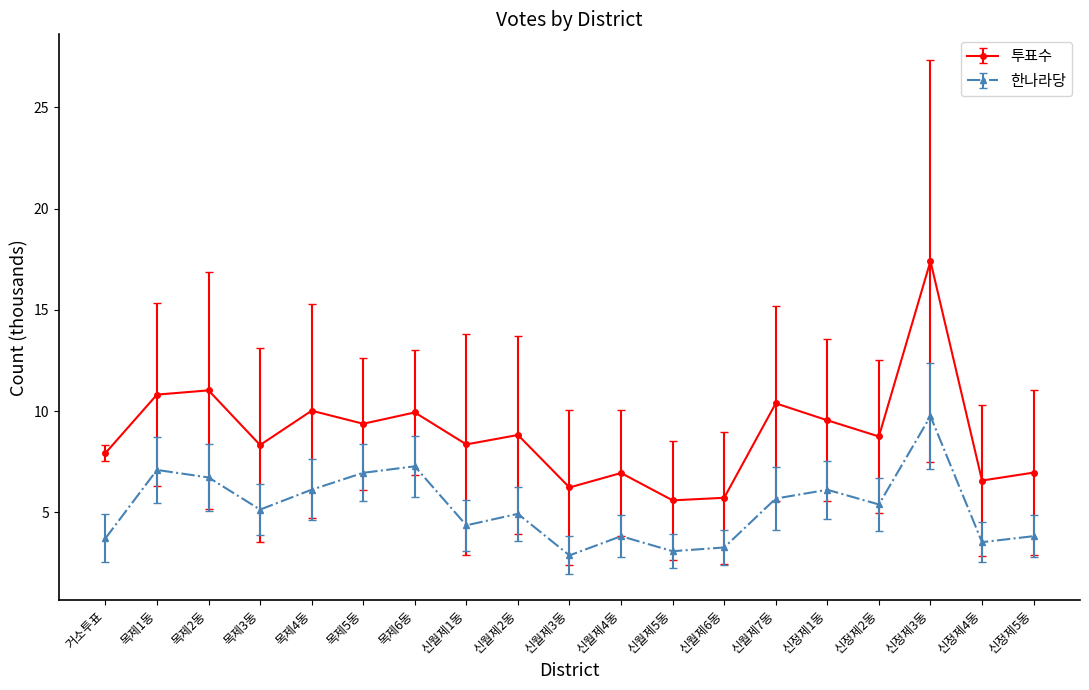

Between 거소투표 and 목제2동, which series saw the biggest shift?

투표수